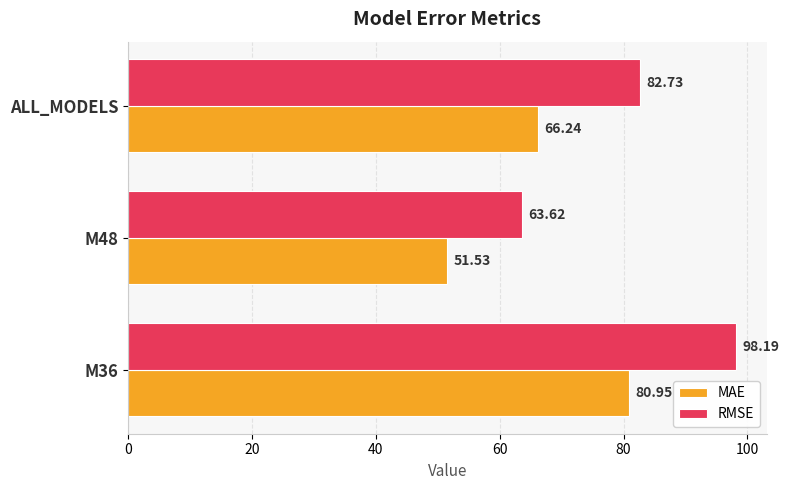

Which series has the widest spread of values?

RMSE